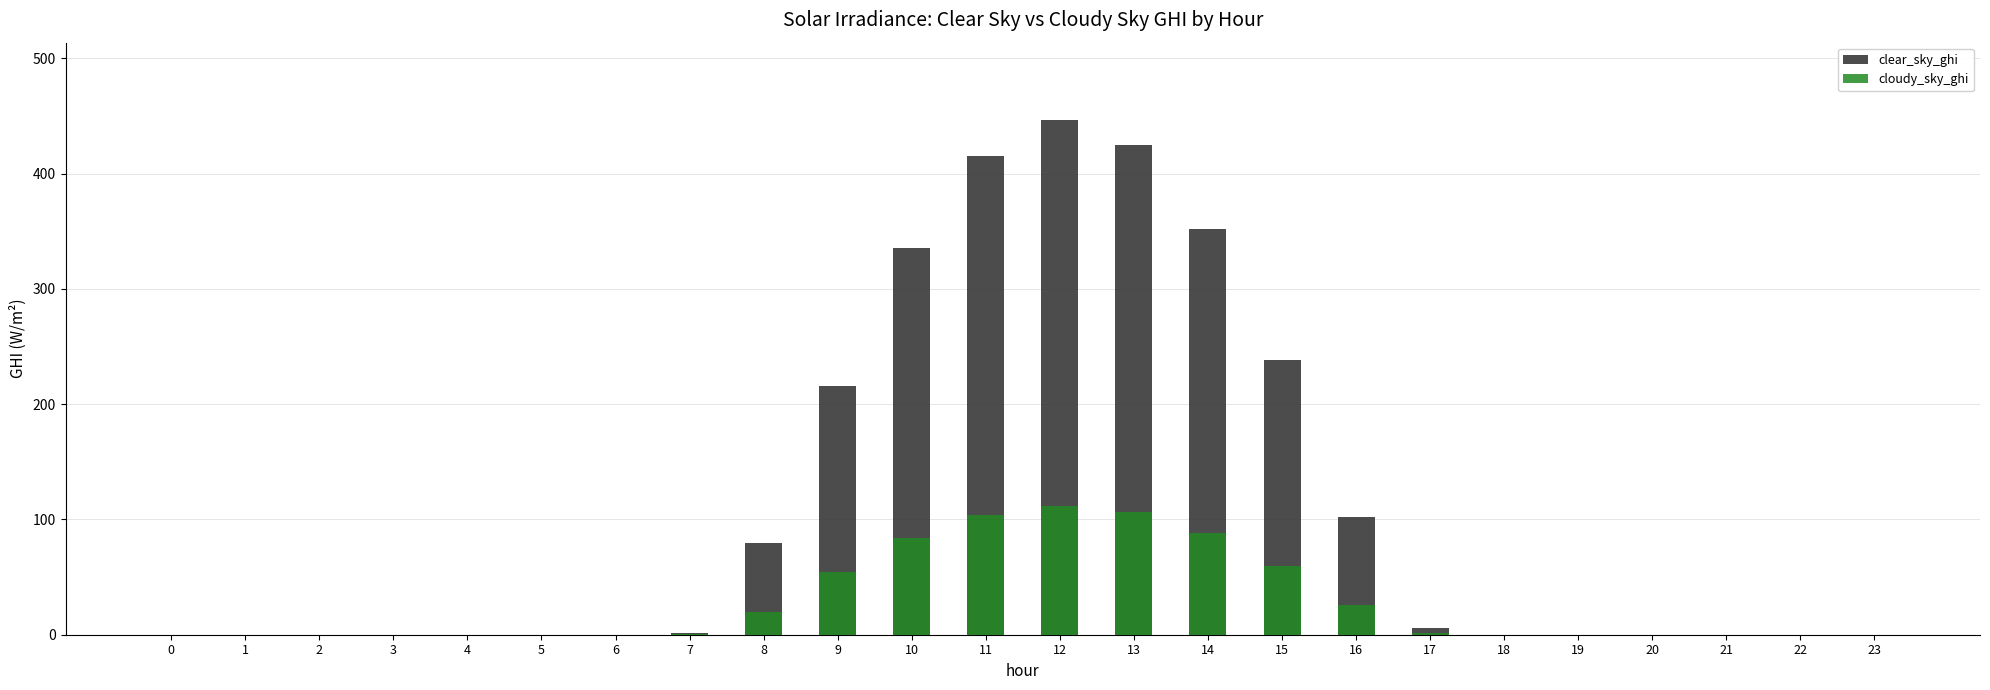

How many values in the clear_sky_ghi series exceed 0?

11